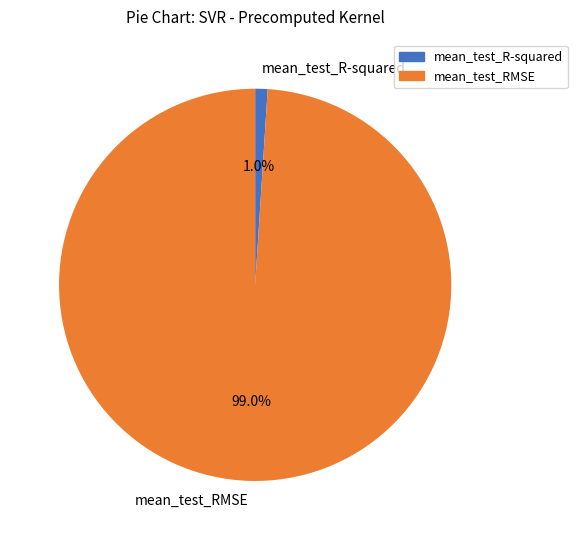

What percentage is NOT represented by mean_test_R-squared?

99.0%